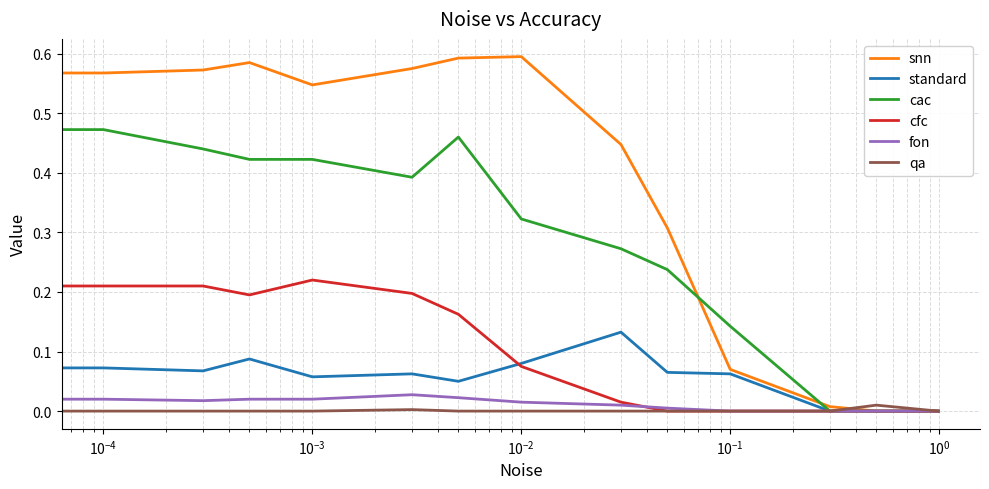

Which series has the largest range (max minus min)?

snn